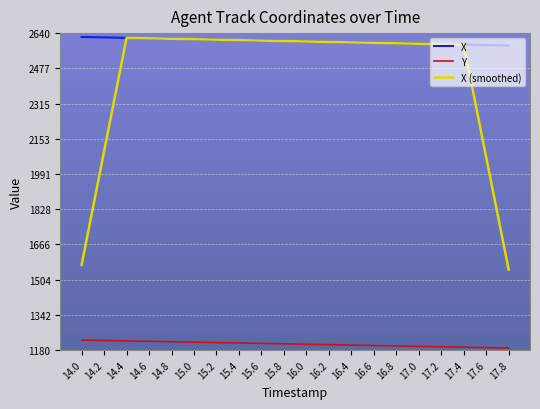

What is the difference between the X values at 15.0 and 17.0?

20.9